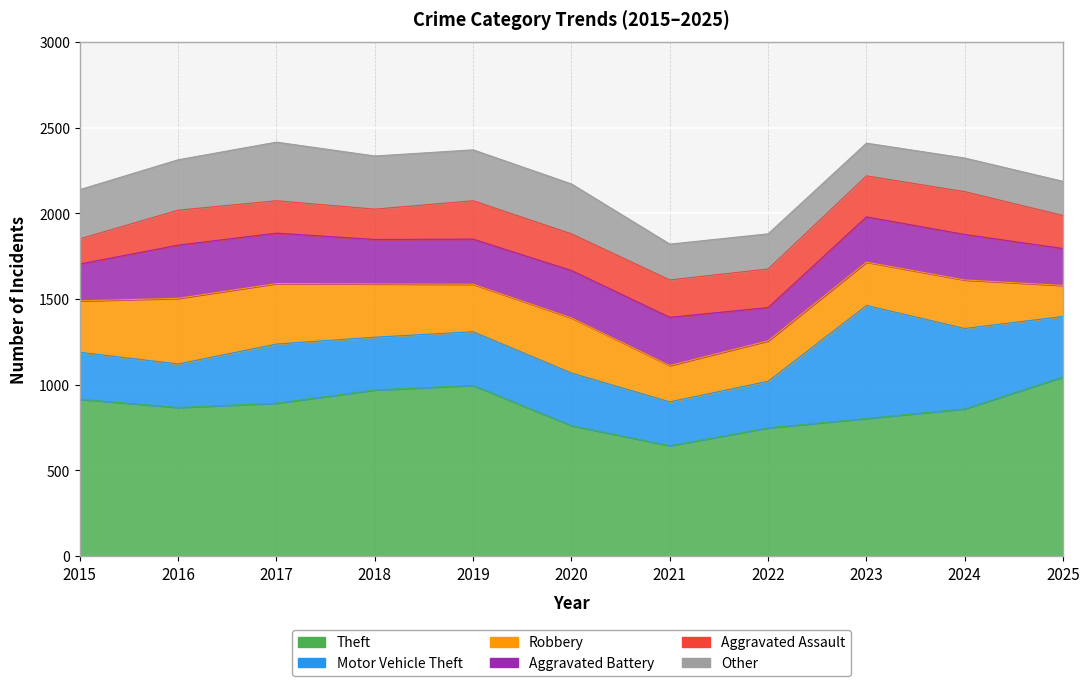

Is the value of Other at 2022 greater than the value of Aggravated Assault at 2024?

No